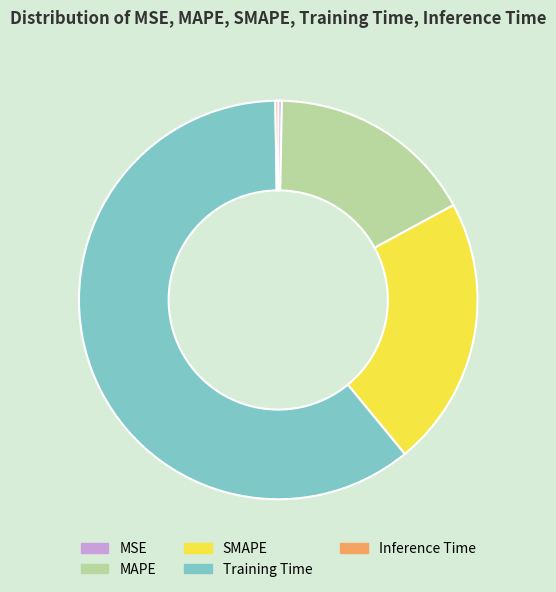

What is the largest slice in the pie chart?

Training Time